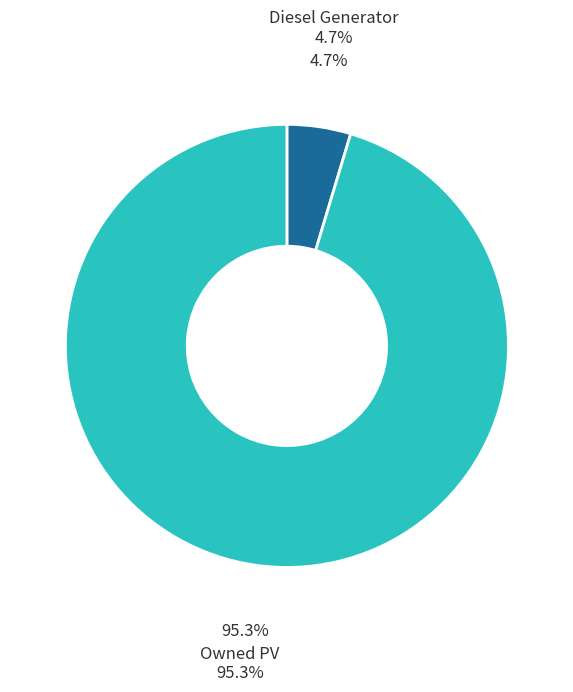

Which has a higher value, Owned PV or Diesel Generator?

Owned PV